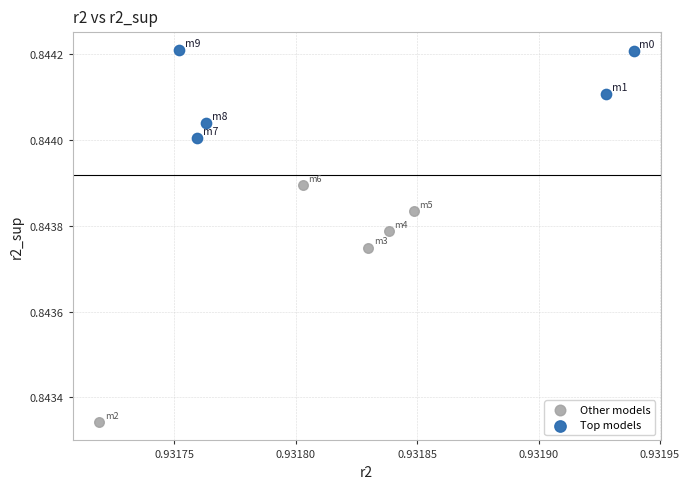

Which series has the largest Y range (max minus min)?

Other models